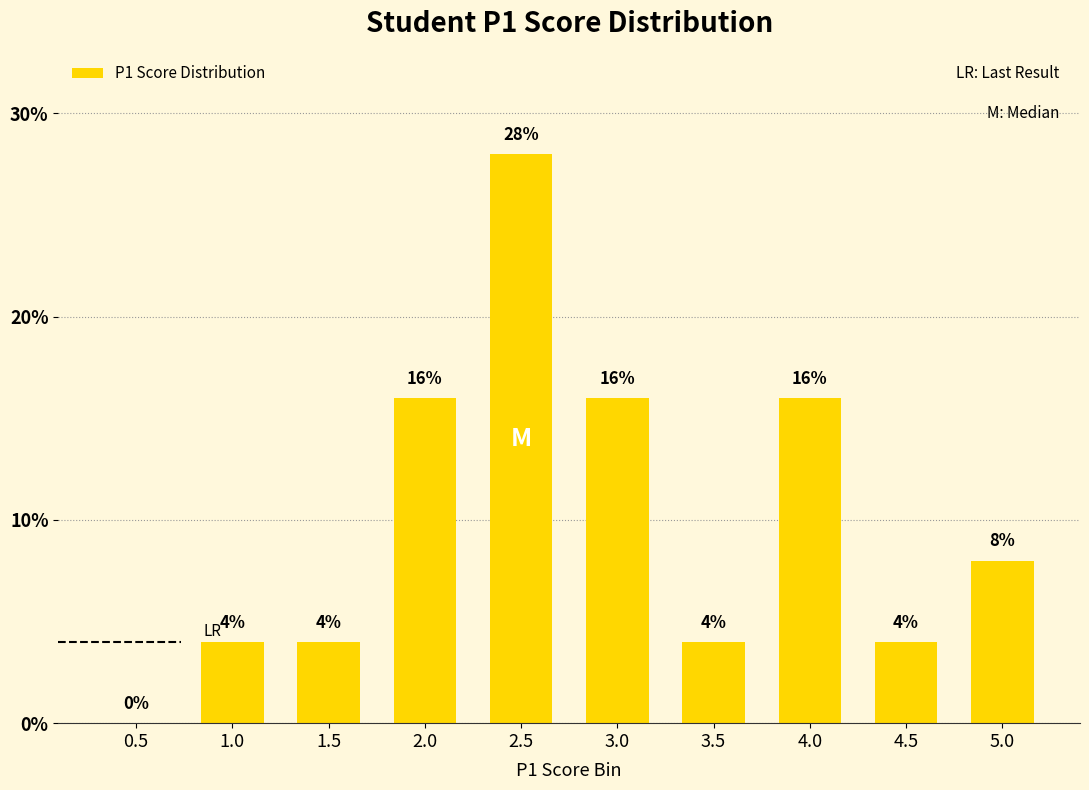

Reading left to right, extract all data points from this chart.

0.0	4.0	4.0	16.0	28.0	16.0	4.0	16.0	4.0	8.0